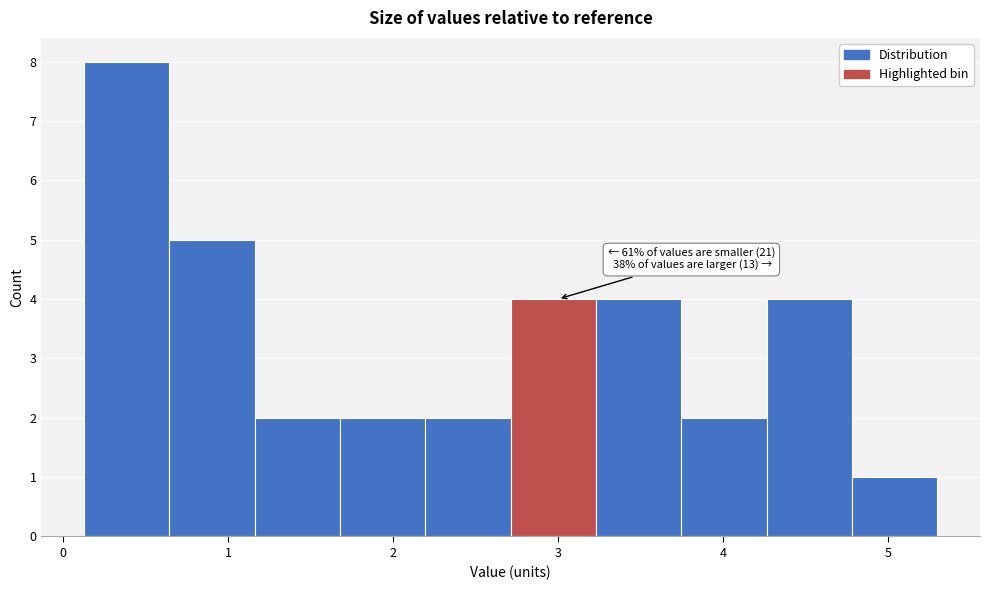

Over which range of the x-axis is the bar tallest?

0.1 to 0.6